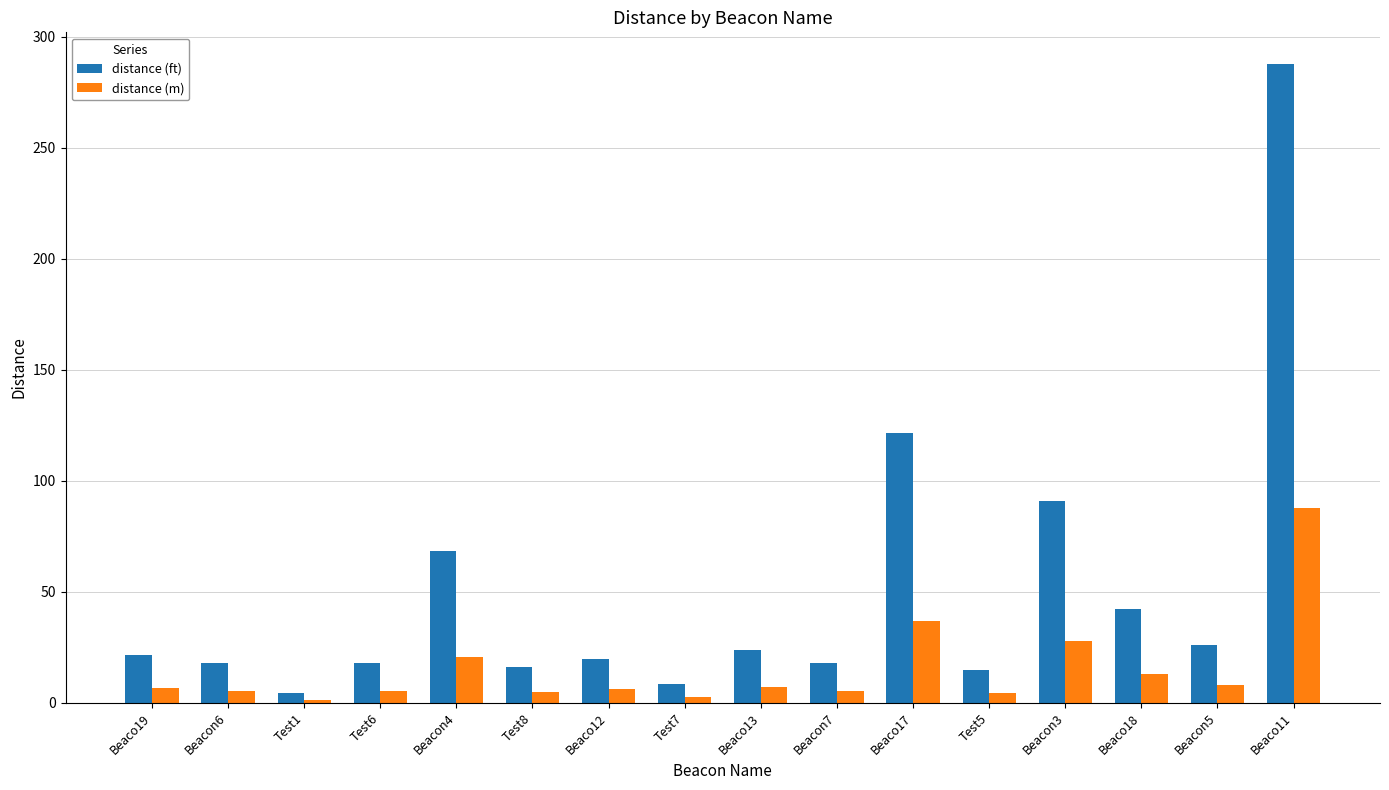

What position from the left is Test1?

3